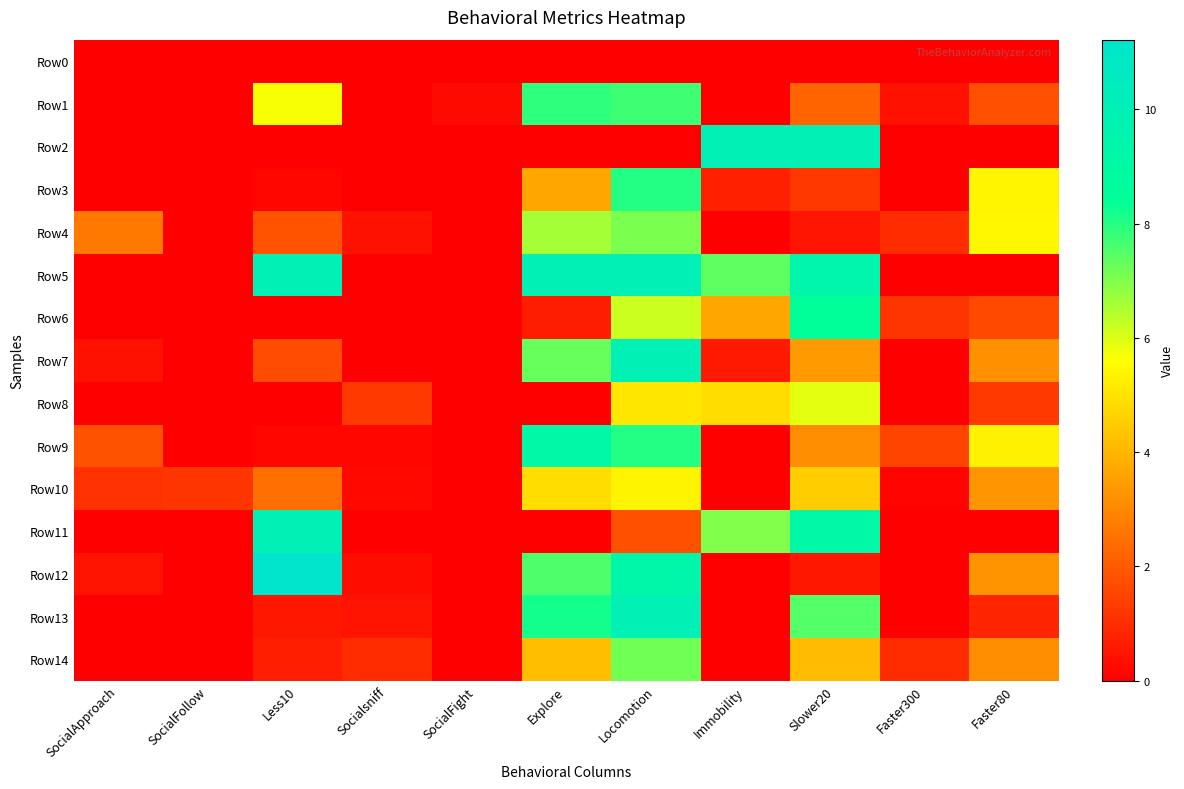

Which series changed the most between Less10 and Slower20?

Row12